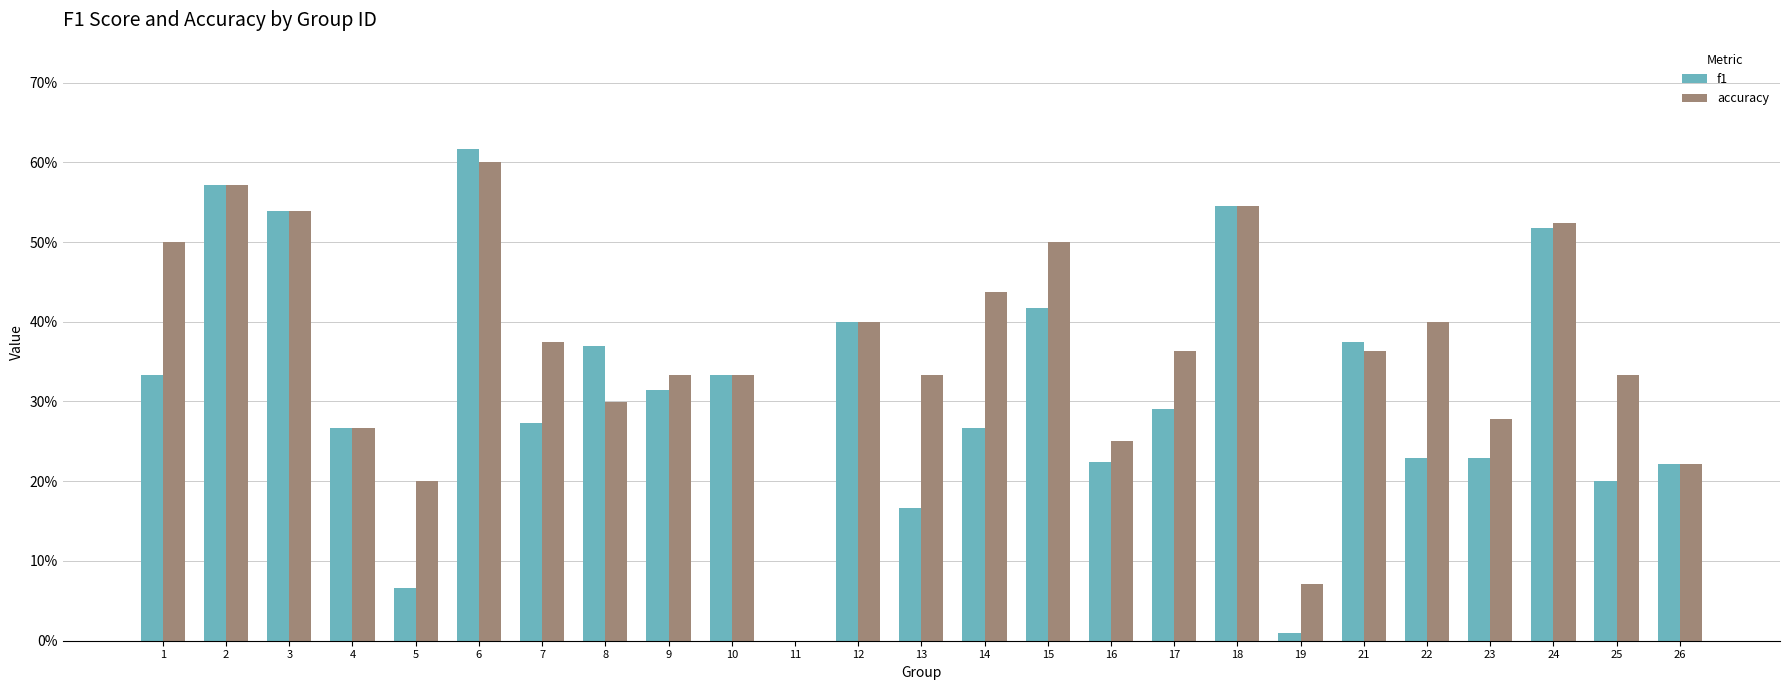

Reading right to left, extract all data points from this chart.

f1: 26=0.2	25=0.2	24=0.5	23=0.2	22=0.2	21=0.4	19=0.0	18=0.5	17=0.3	16=0.2	15=0.4	14=0.3	13=0.2	12=0.4	11=0.0	10=0.3	9=0.3	8=0.4	7=0.3	6=0.6	5=0.1	4=0.3	3=0.5	2=0.6	1=0.3
accuracy: 26=0.2	25=0.3	24=0.5	23=0.3	22=0.4	21=0.4	19=0.1	18=0.5	17=0.4	16=0.2	15=0.5	14=0.4	13=0.3	12=0.4	11=0.0	10=0.3	9=0.3	8=0.3	7=0.4	6=0.6	5=0.2	4=0.3	3=0.5	2=0.6	1=0.5